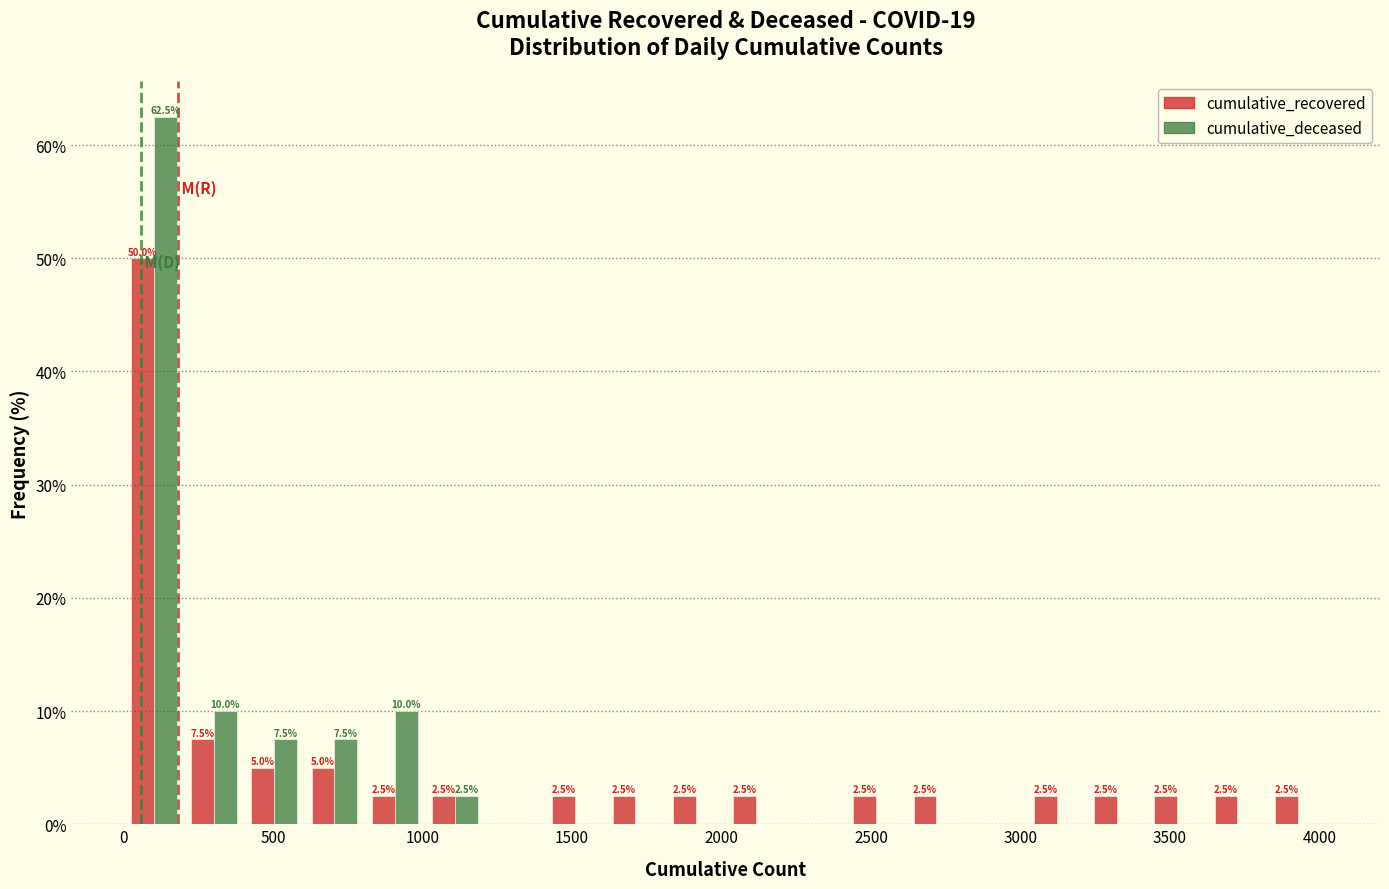

In the cumulative_deceased series, which range on the x-axis has the tallest bar?

0 to 200